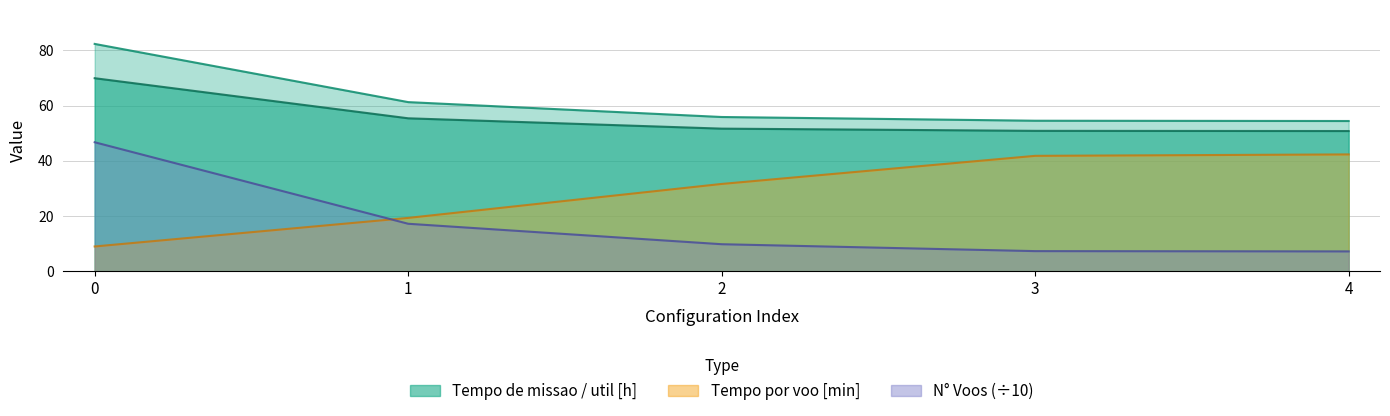

What is the difference between the maximum and second lowest values in the Capacidade operacional [ha/h] series?

39.4